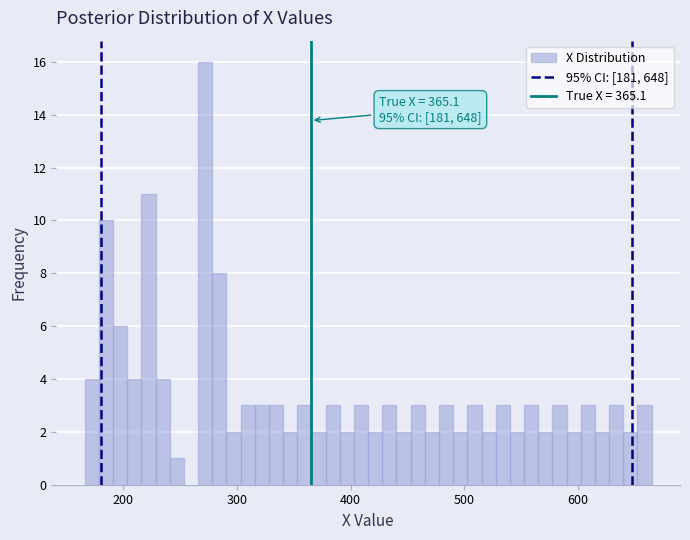

Around what value on the x-axis is the tallest bar? Give the approximate position of its centre, as read against the axis.

270